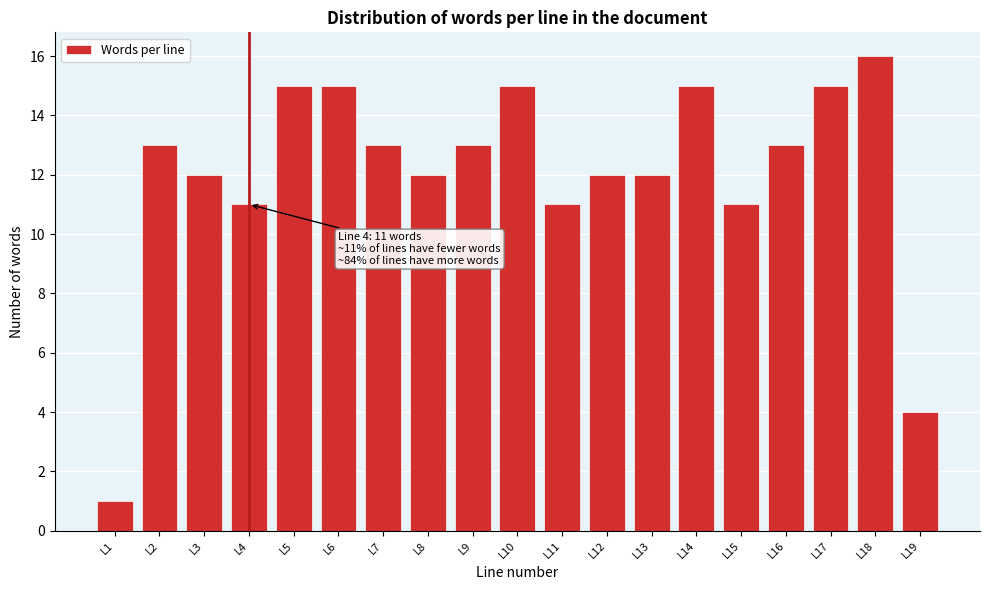

Reading left to right, extract all data points from this chart.

L1=1	L2=13	L3=12	L4=11	L5=15	L6=15	L7=13	L8=12	L9=13	L10=15	L11=11	L12=12	L13=12	L14=15	L15=11	L16=13	L17=15	L18=16	L19=4